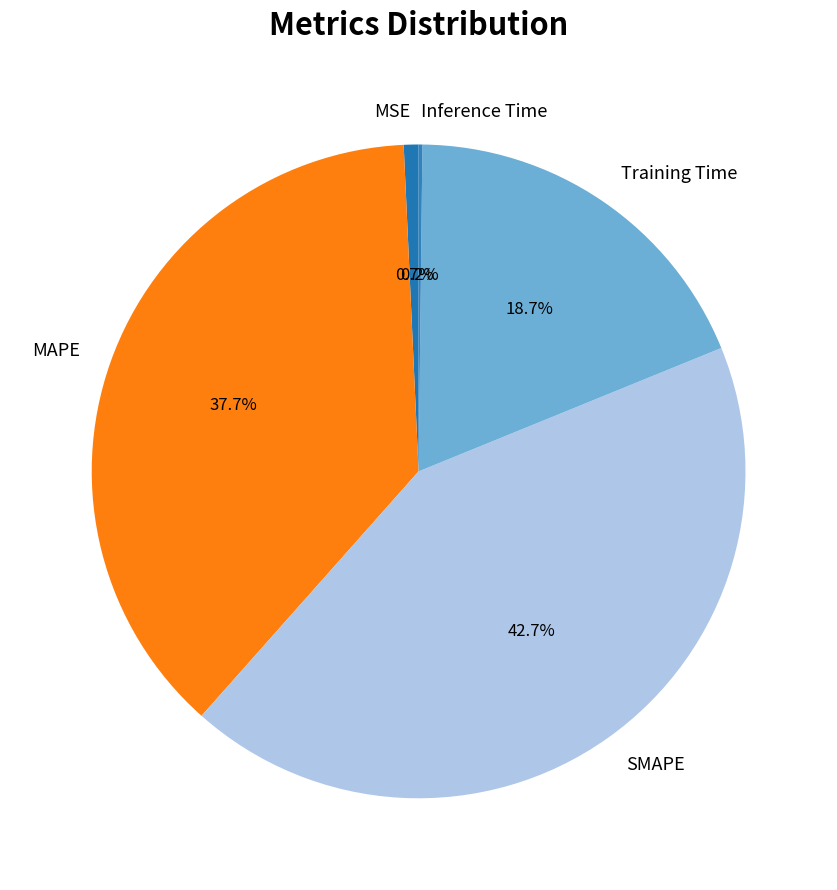

What is the largest slice in the pie chart?

SMAPE